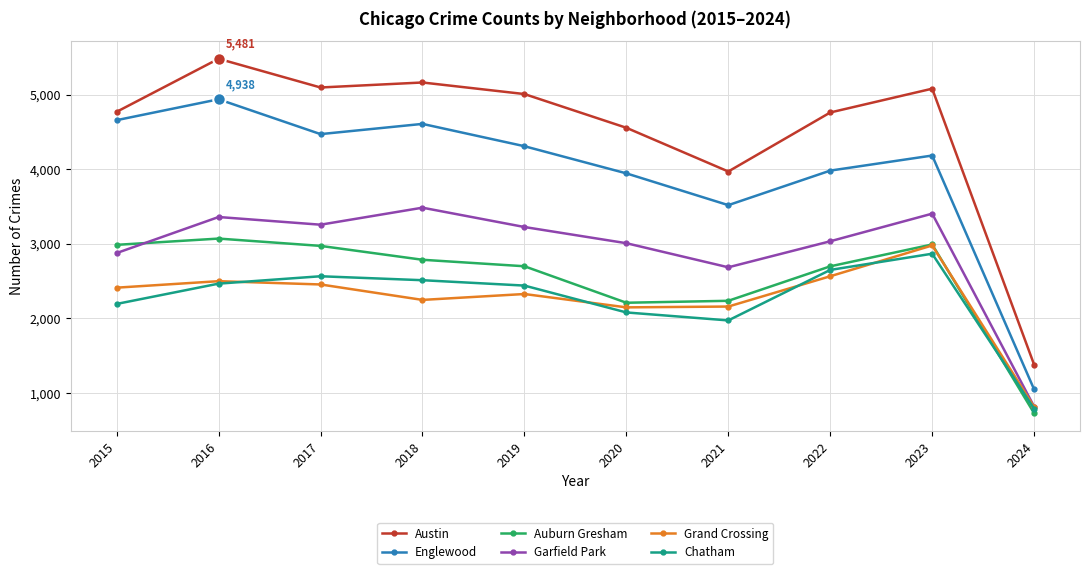

True or false: Chatham has more than 1 interior local peaks.

True